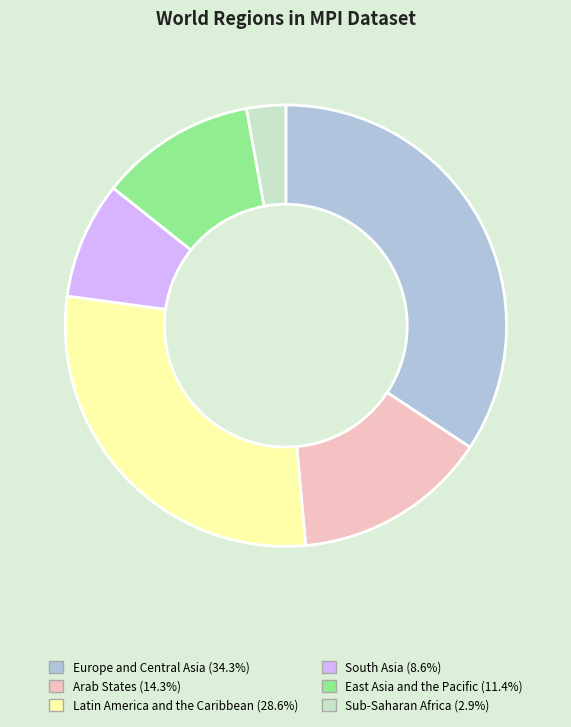

Rank the categories by value from lowest to highest.

Sub-Saharan Africa, South Asia, East Asia and the Pacific, Arab States, Latin America and the Caribbean, Europe and Central Asia